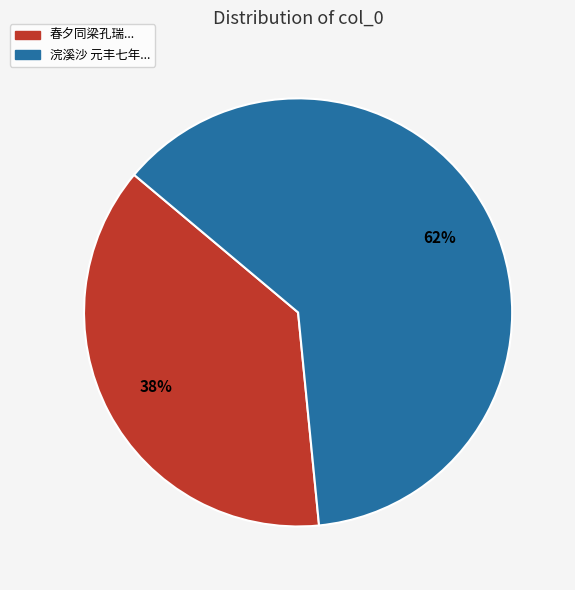

To the nearest percent, what is the average slice percentage?

50%